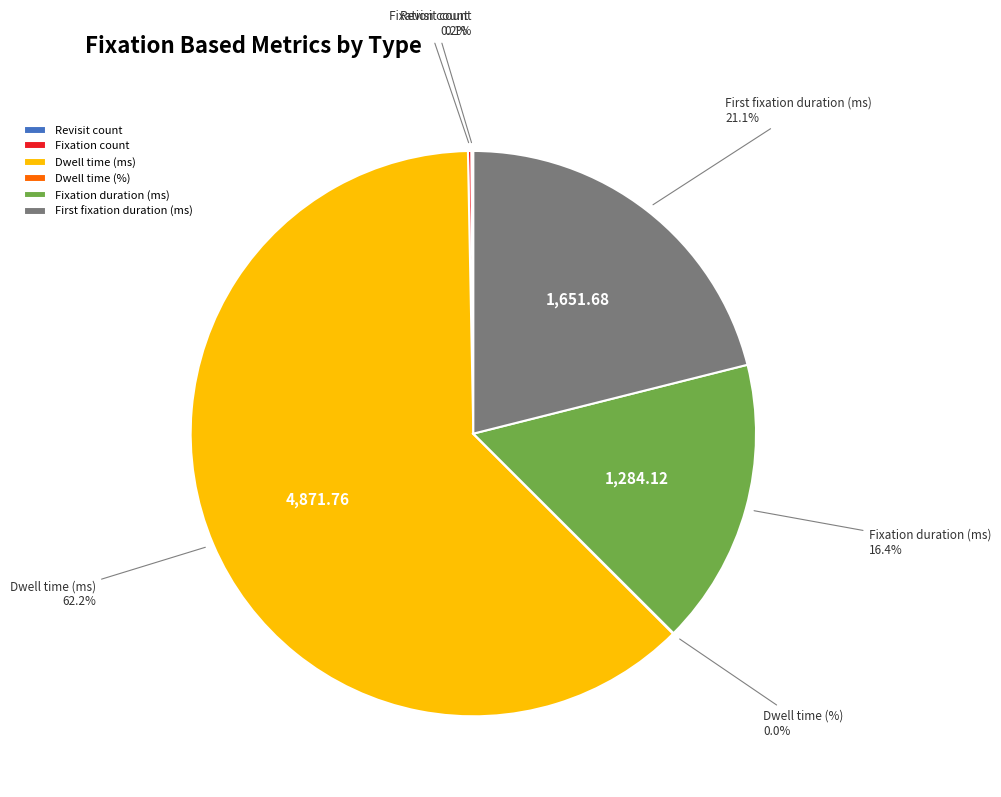

What is the majority slice?

Dwell time (ms)